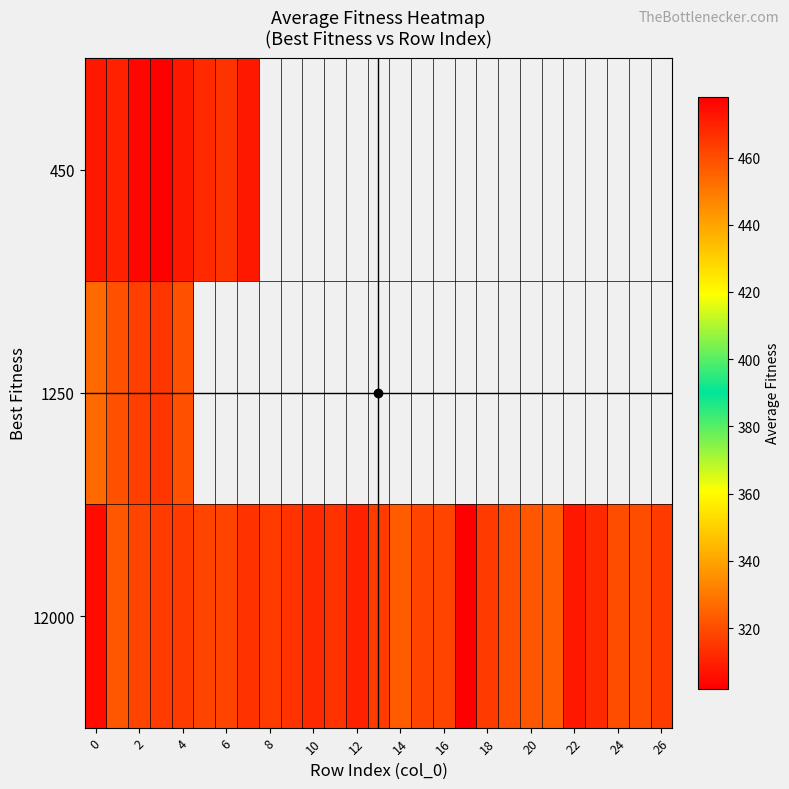

What is the highest value of the 12000 series?

478.0